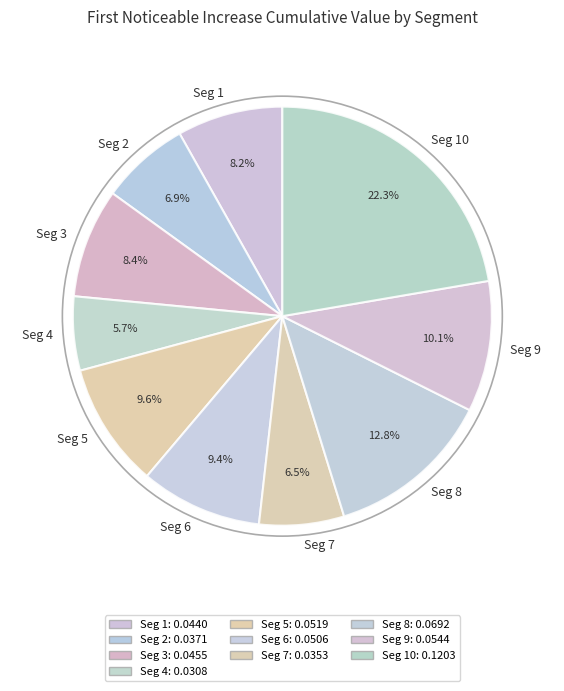

Count the number of slices in the pie.

10